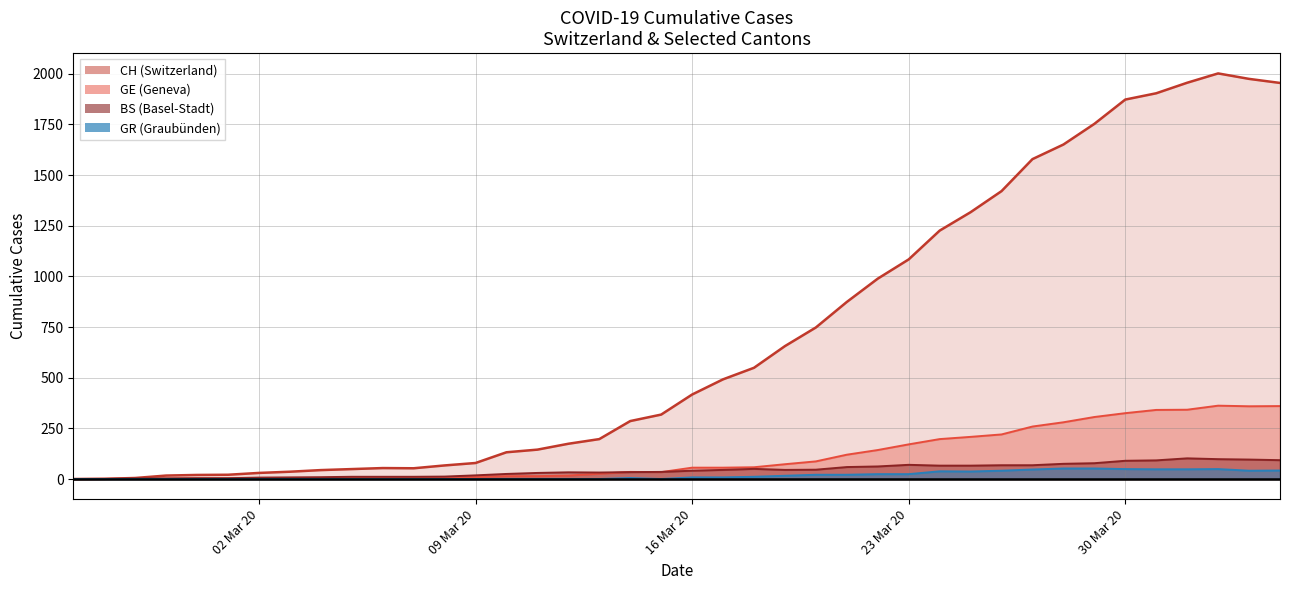

What is the maximum value shown in the chart?

2002